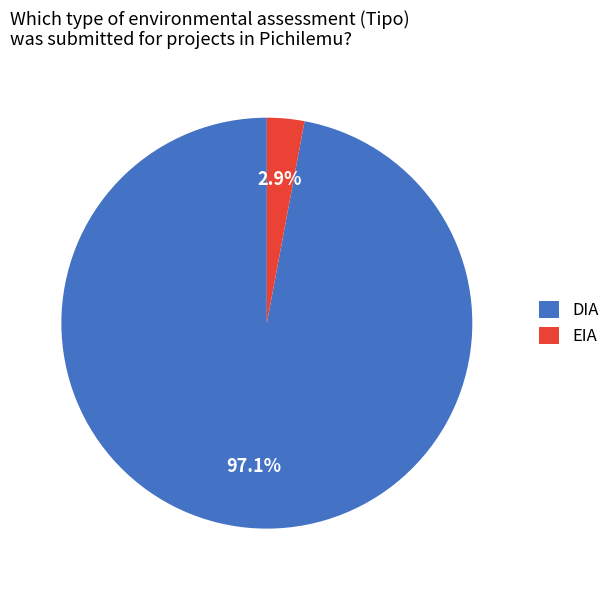

True or false: DIA accounts for 97% of the total.

True